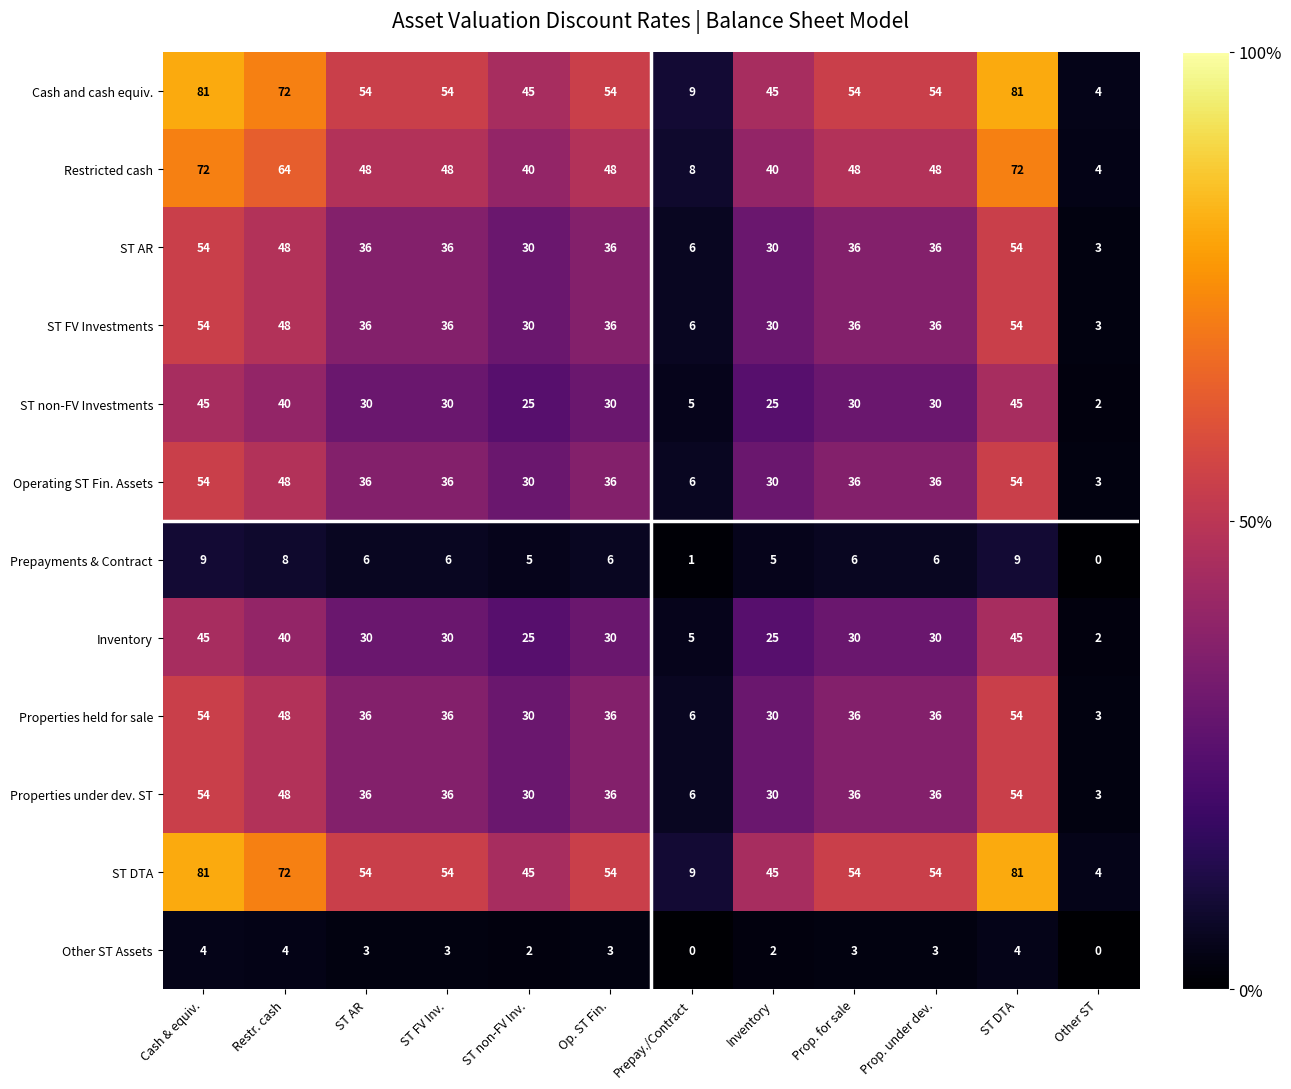

What is the difference between the second highest and second lowest values in the ST non-FV Investments series?

40